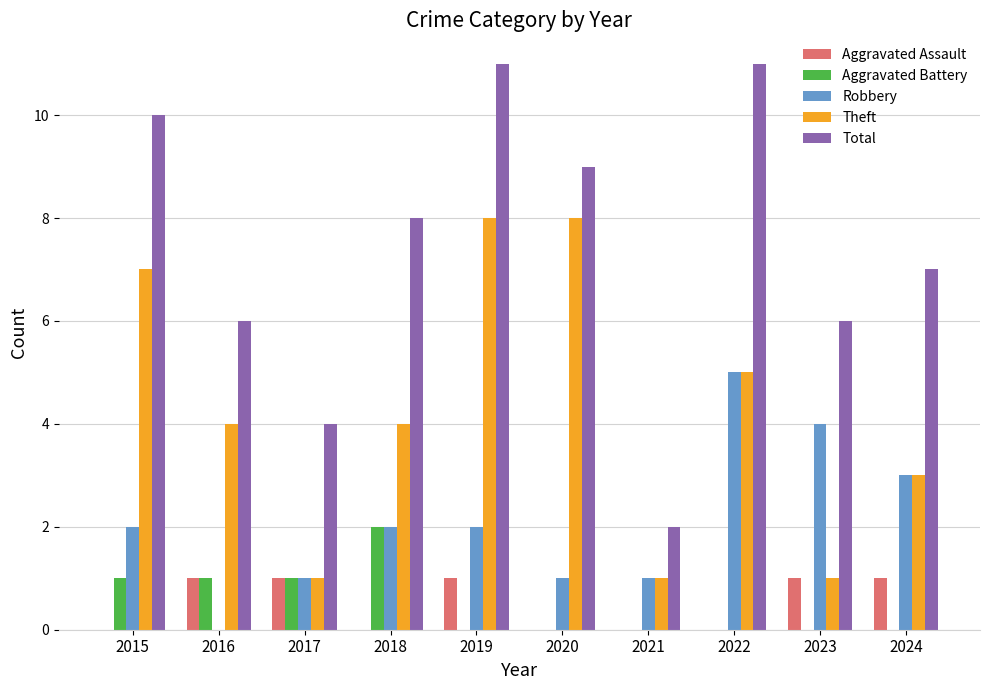

What is the greatest value displayed?

11